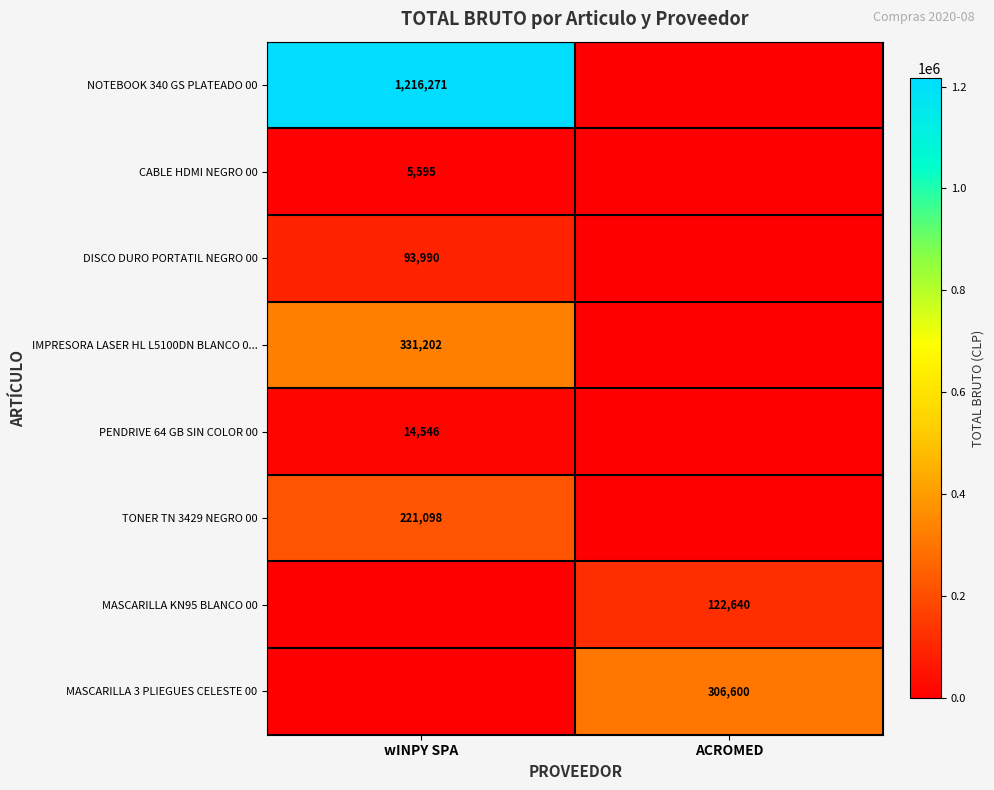

At how many categories does at least one series exceed 535824?

1